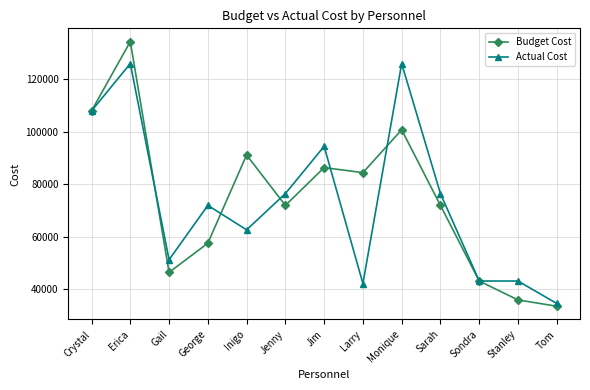

What position from the right is George?

10